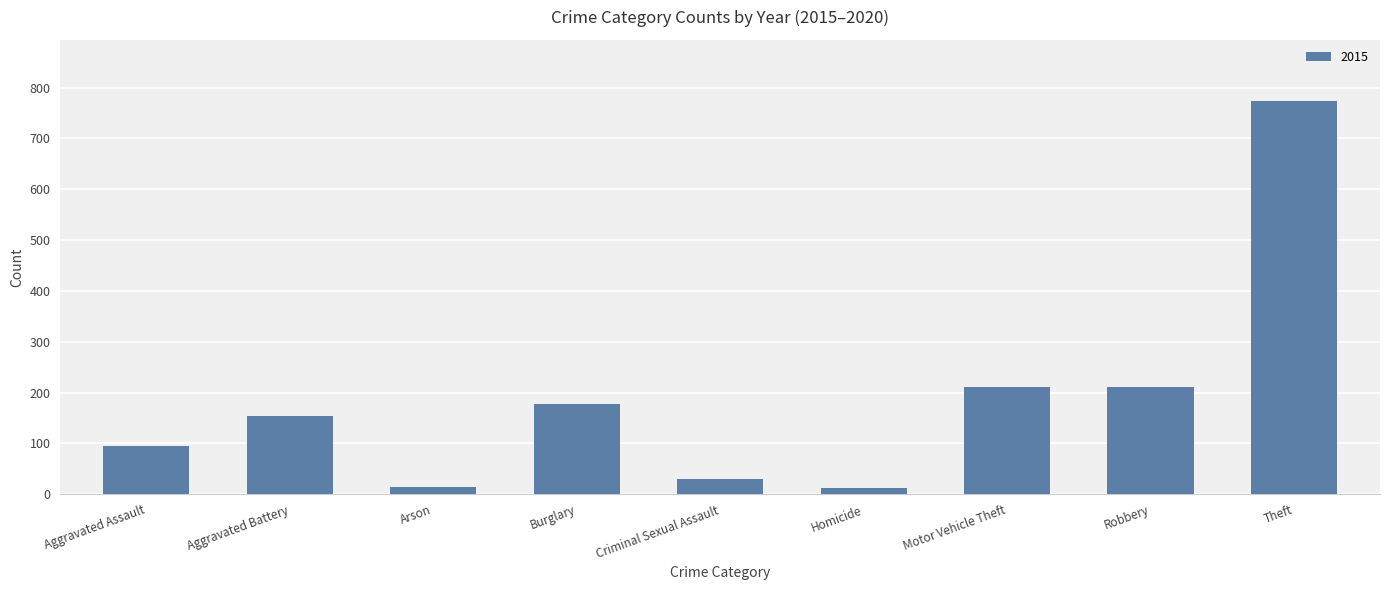

The value at Aggravated Assault is 95. True or false?

True